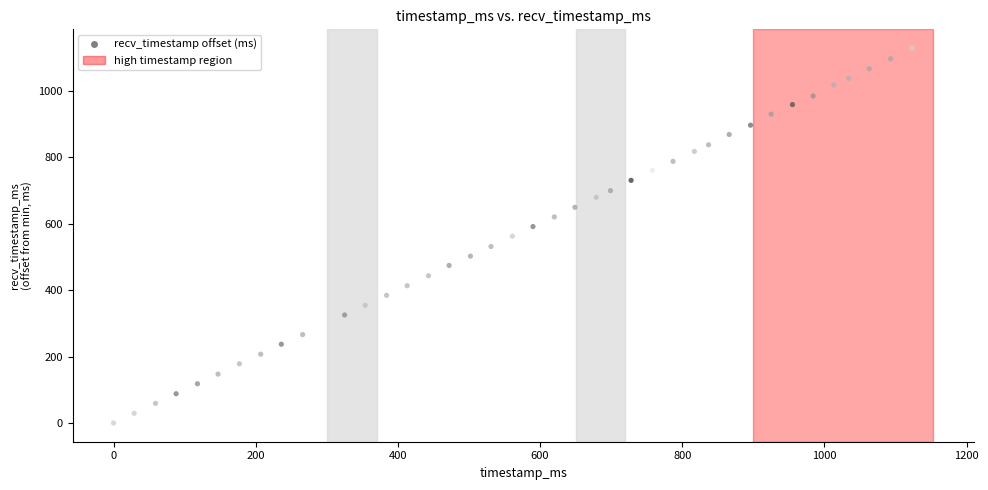

What is the range of X values (max minus min)?

1123